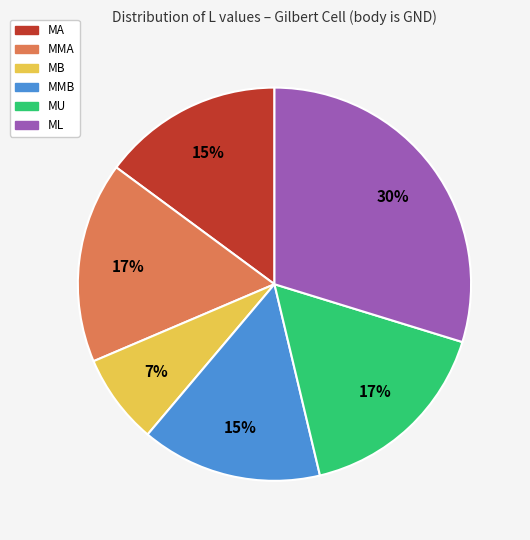

To the nearest percent, what is the average slice percentage?

17%